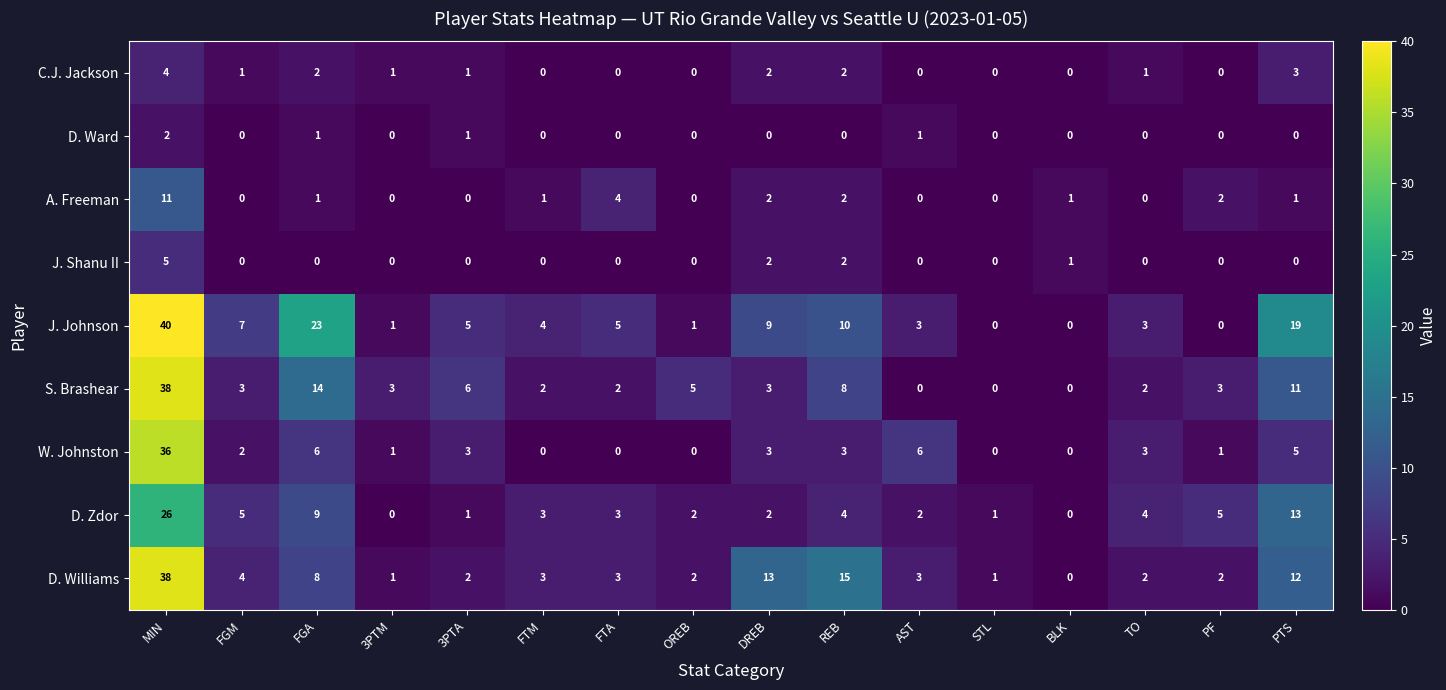

Read the W. Johnston value at FGA.

6